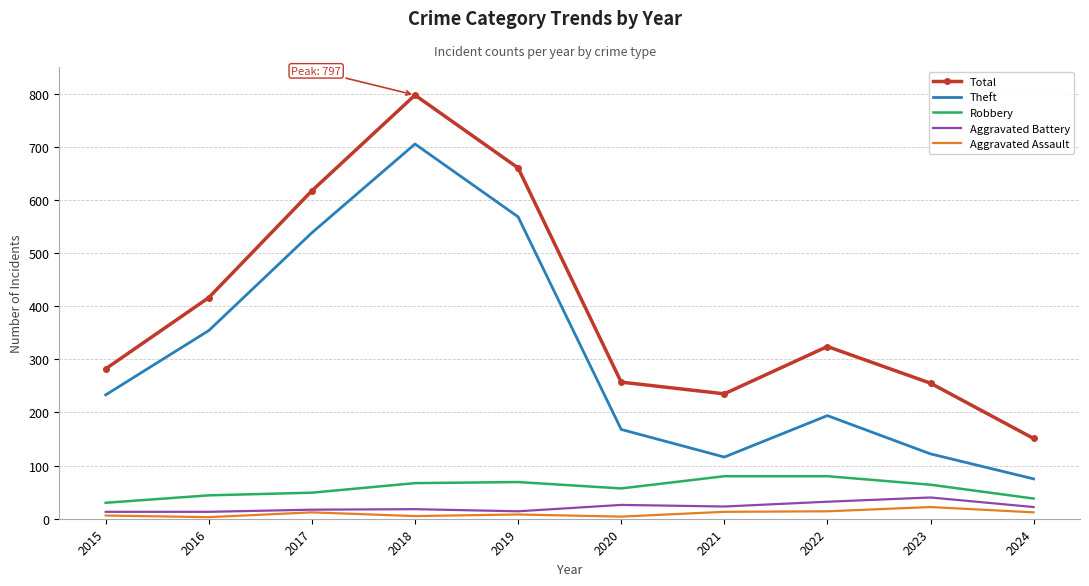

What is the lowest value of the Theft series?

75